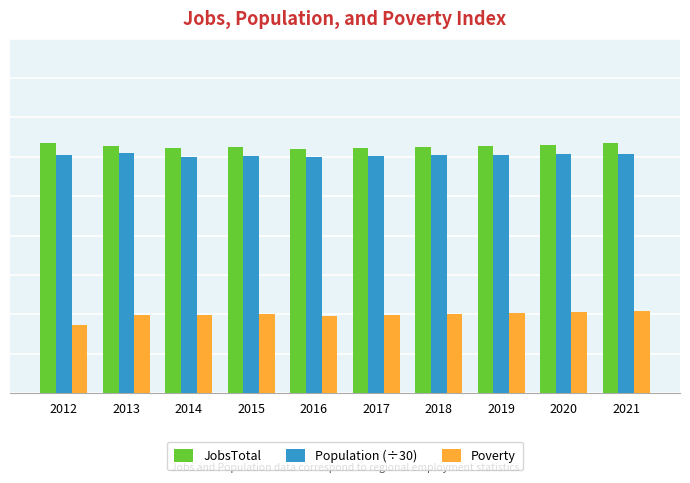

At which label does JobsTotal first exceed 627?

2012